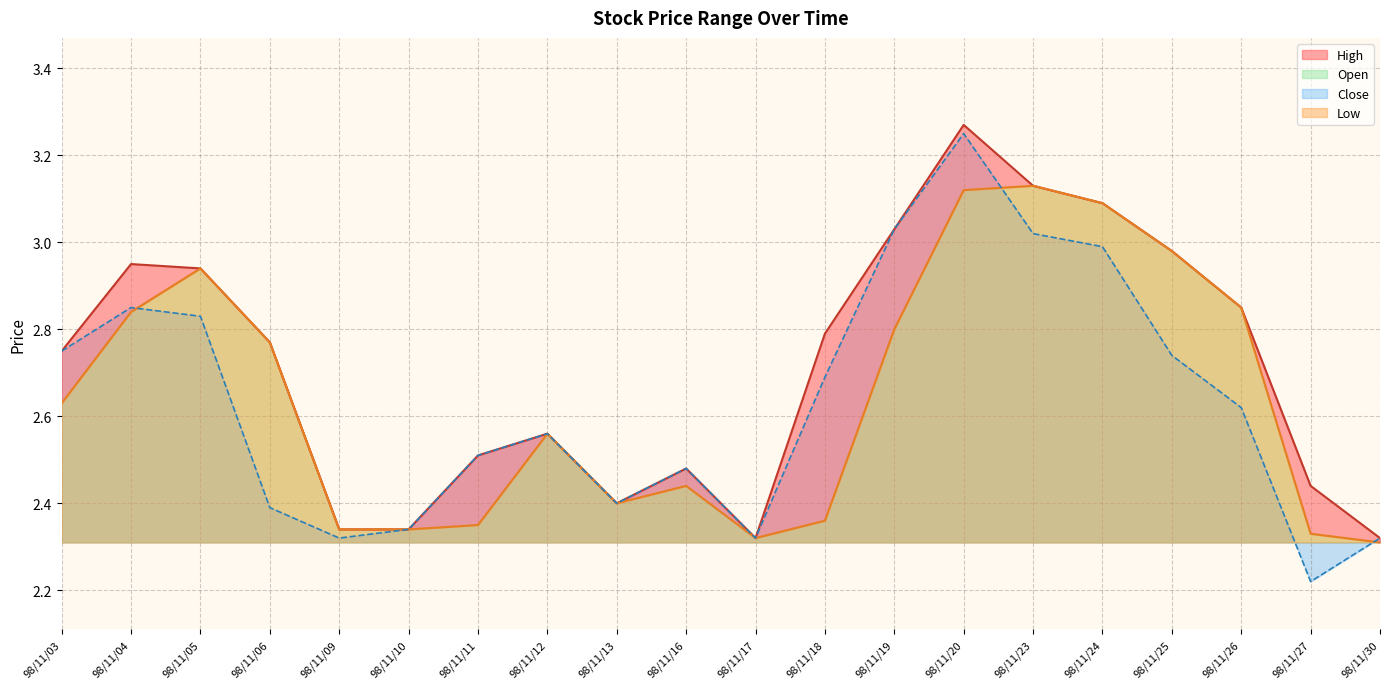

True or false: Close has a value of 0.6 at 98/11/27.

False